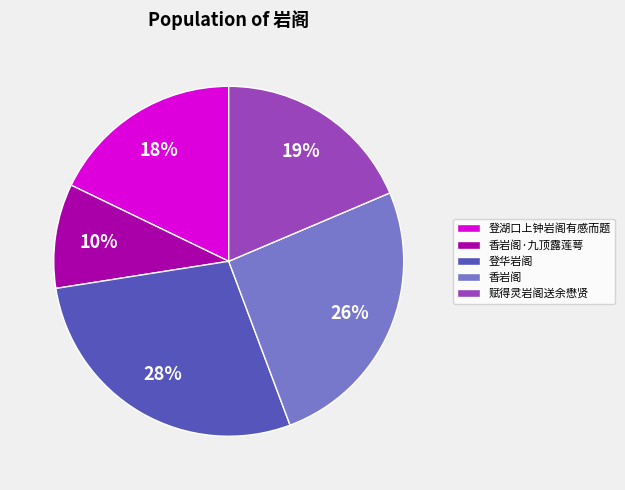

Is 登华岩阁 the majority of the pie?

No